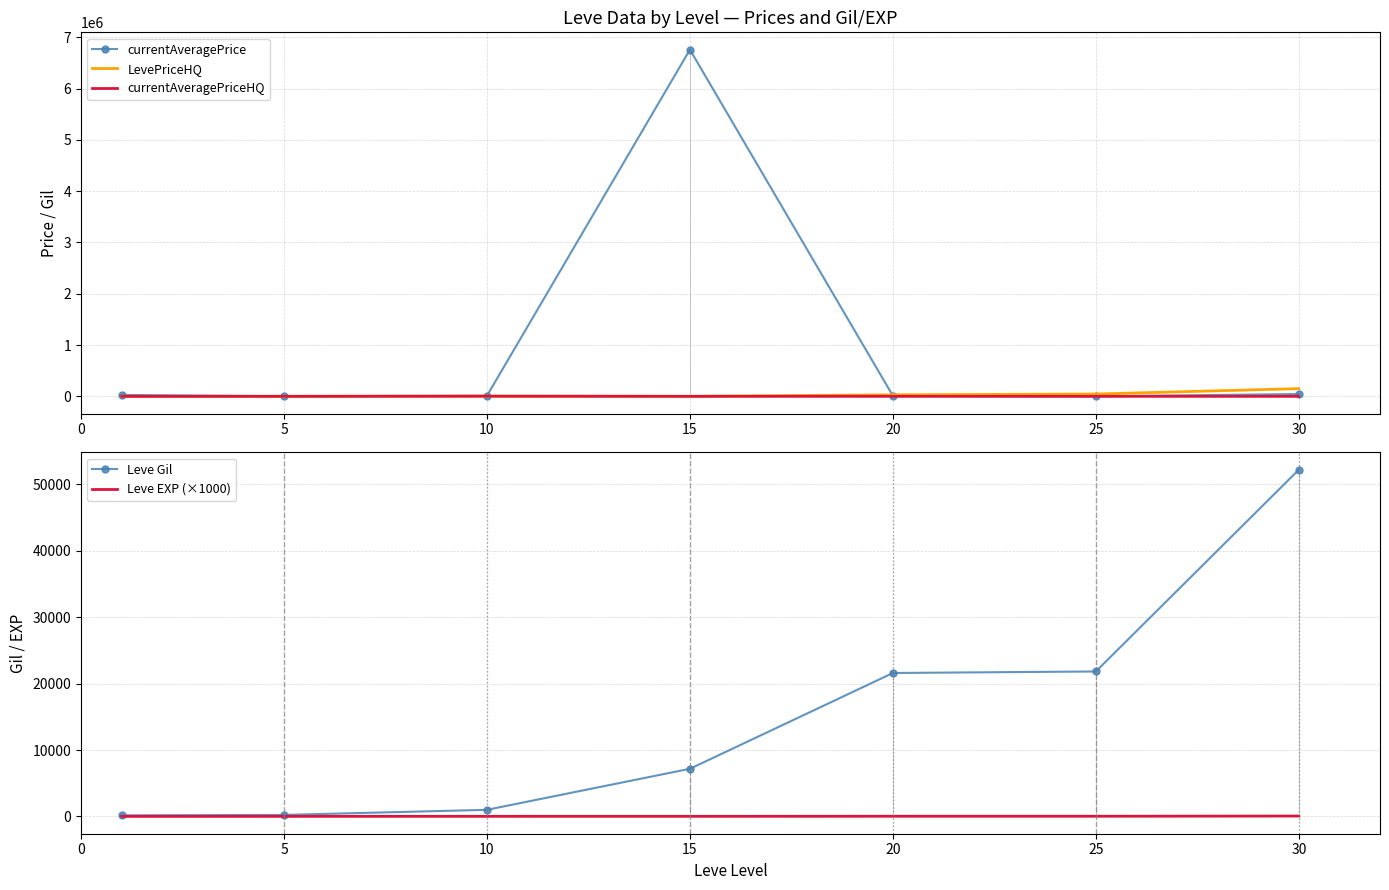

At which category does Leve EXP (×1000) reach its first local valley?

15